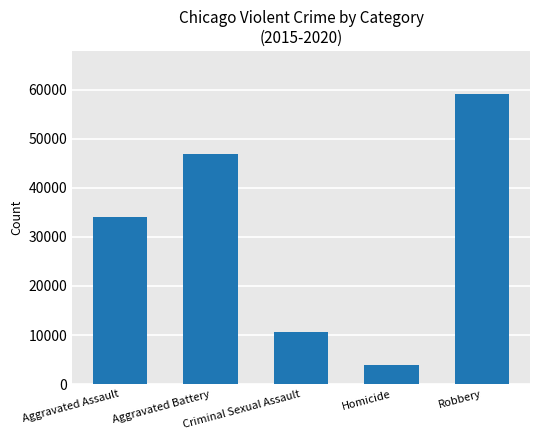

What is the sum of the values at Homicide and Robbery?

62834